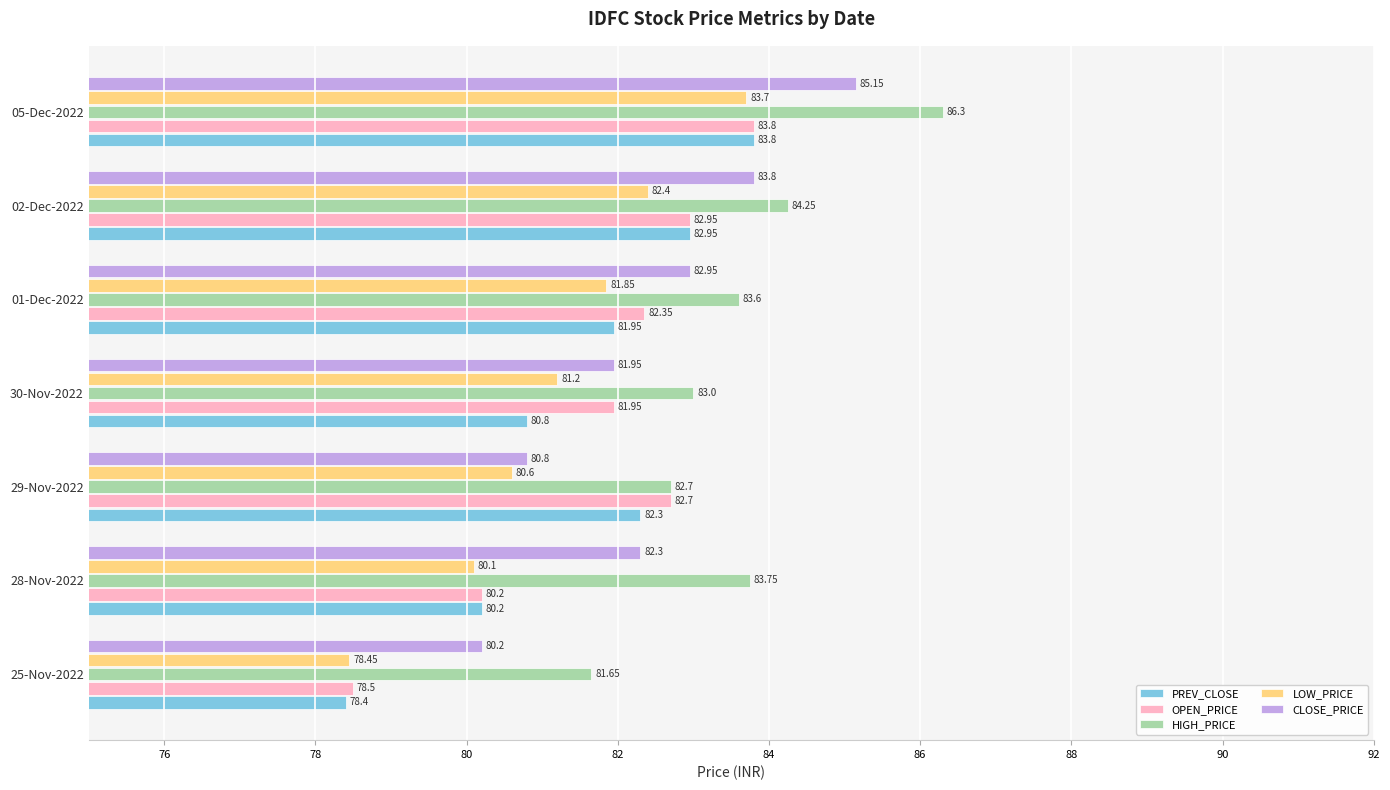

At which category is the sum across all series the highest?

05-Dec-2022